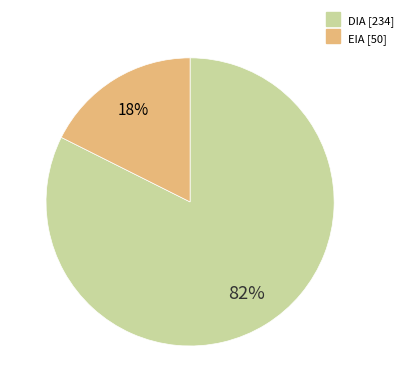

To the nearest percent, what is the average slice percentage?

50%